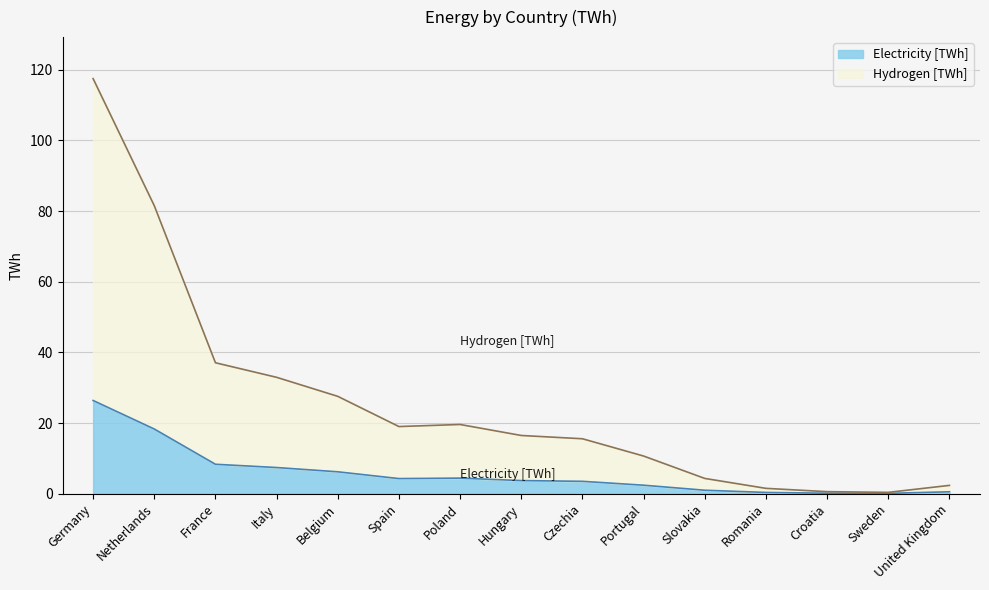

At which category is the sum across all series the highest?

Germany